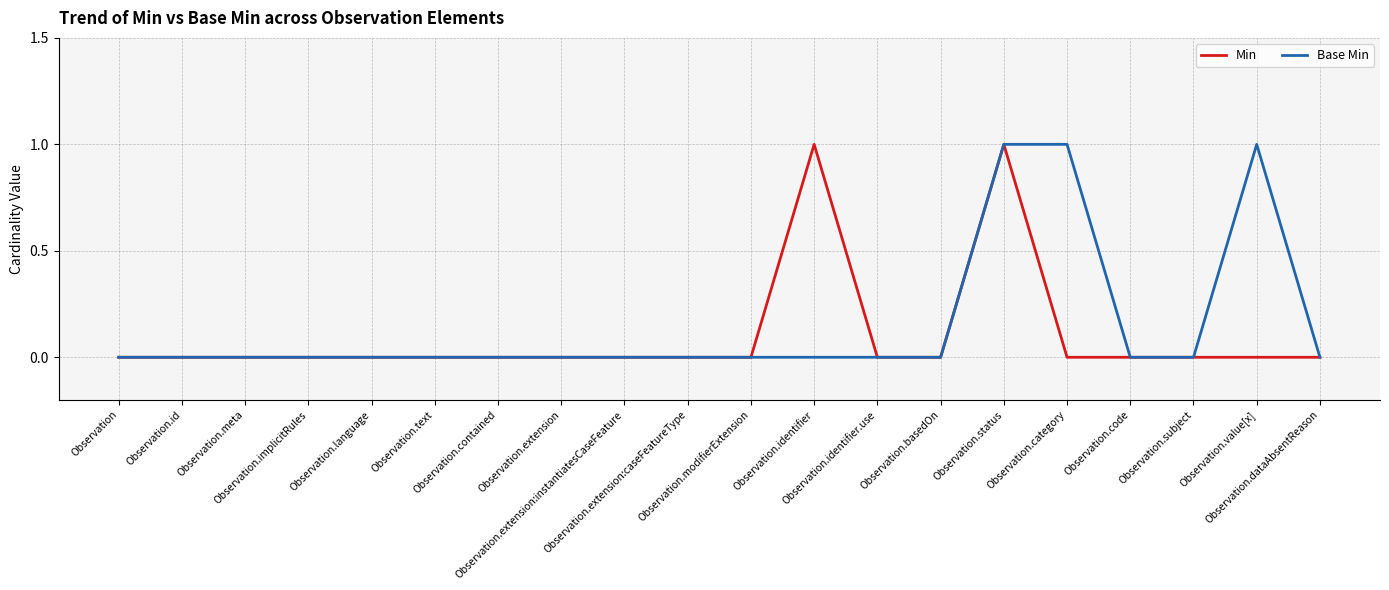

True or false: Min has a value of 1 at Observation.contained.

False